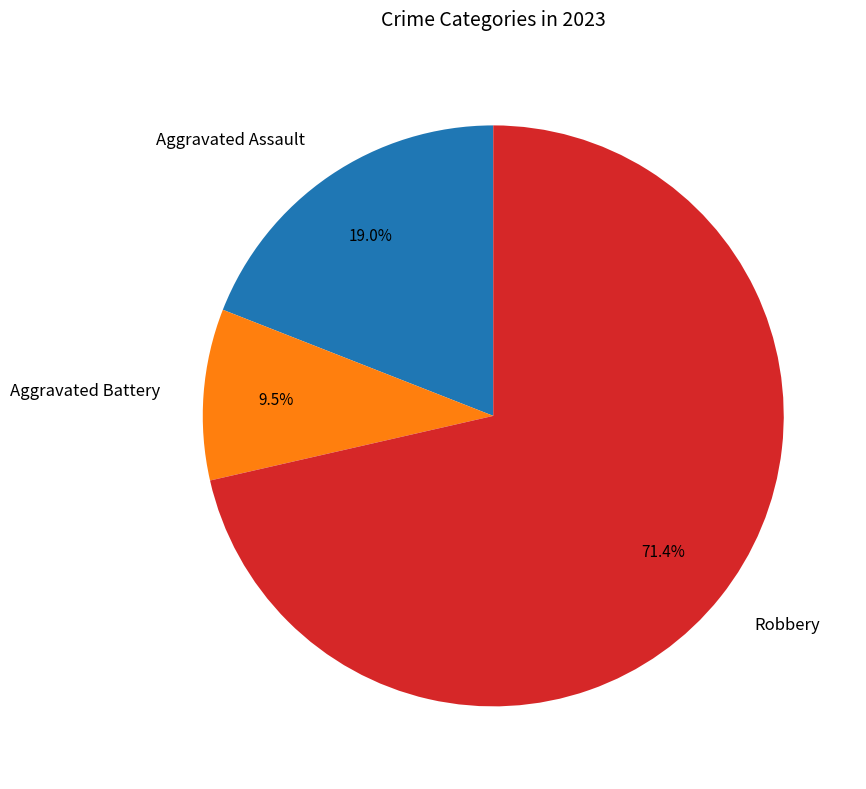

Which has a higher value, Robbery or Aggravated Battery?

Robbery